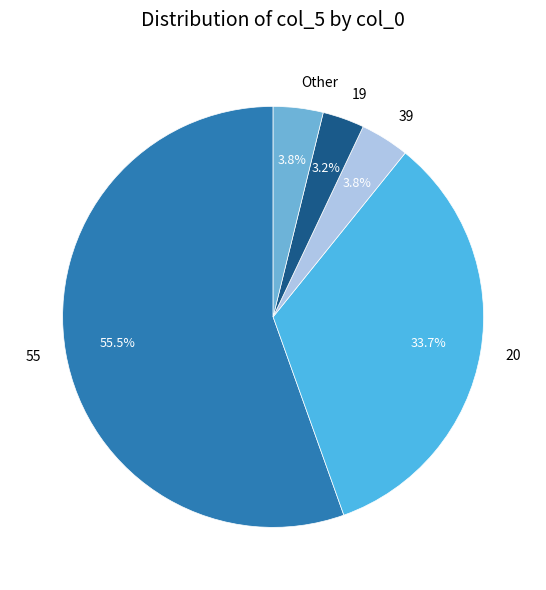

What percentage is the 39 slice, to the nearest percent?

4%